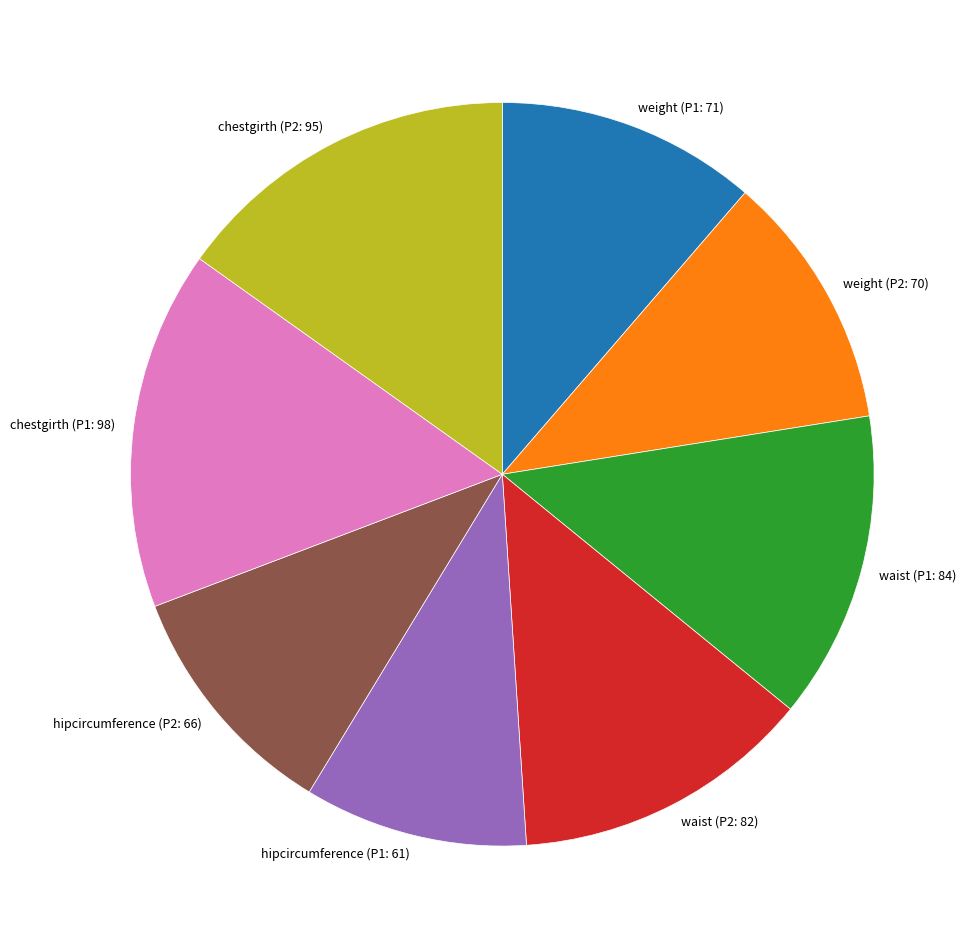

Count the number of slices in the pie.

8